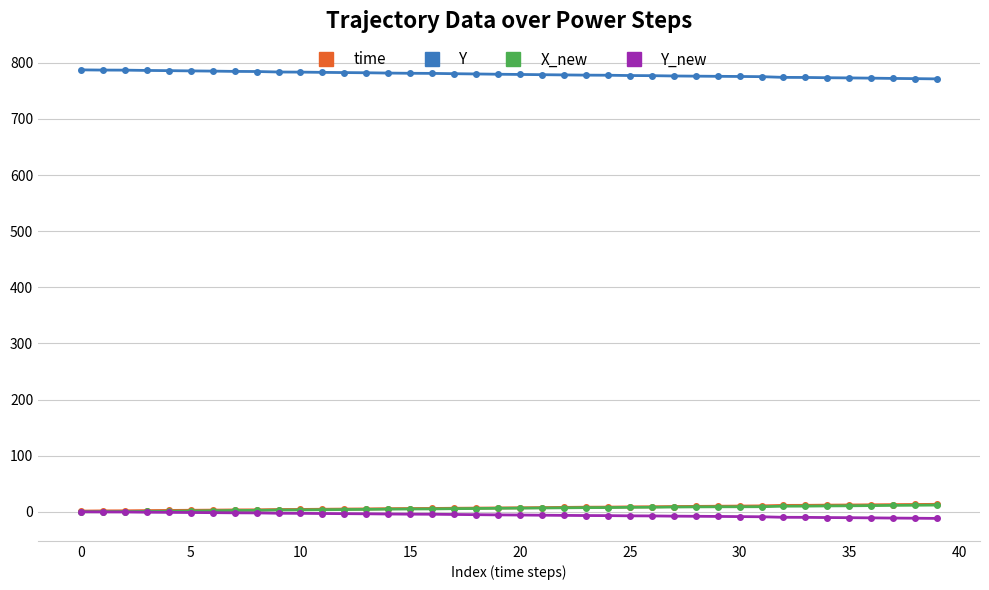

True or false: time and Y intersect in this chart.

False